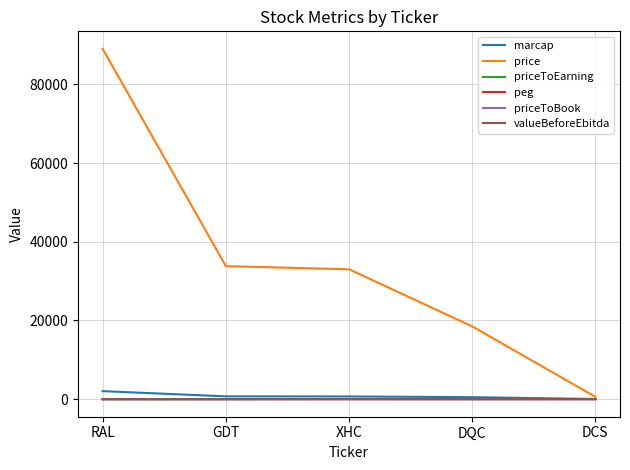

At which category is the sum across all series the highest?

RAL